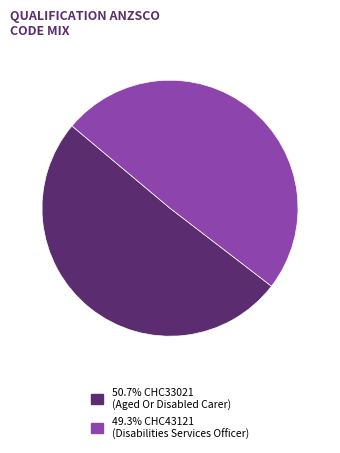

Count the number of slices in the pie.

2